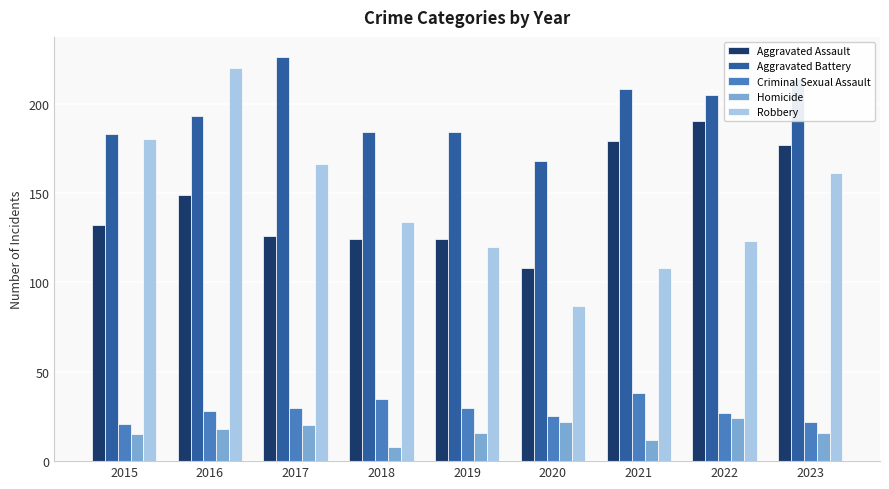

Where is Robbery nearest to the value 153?

2023